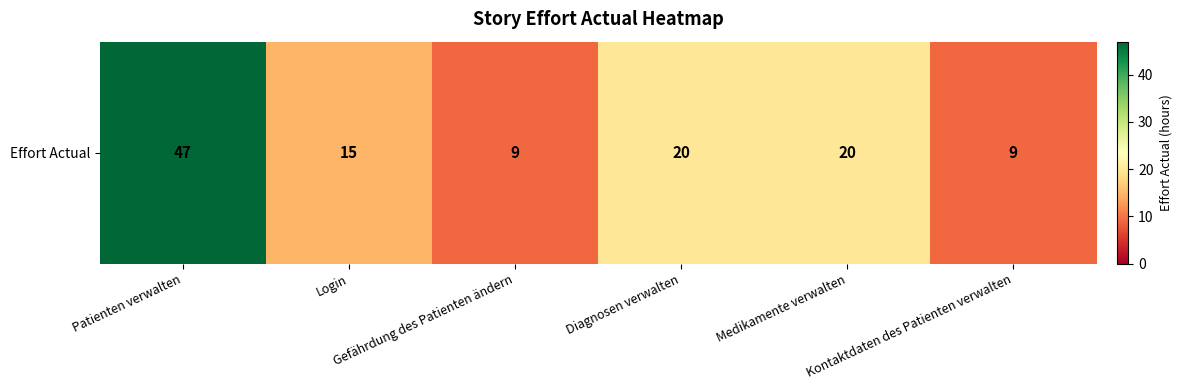

Which has a higher value, Diagnosen verwalten or Login?

Diagnosen verwalten